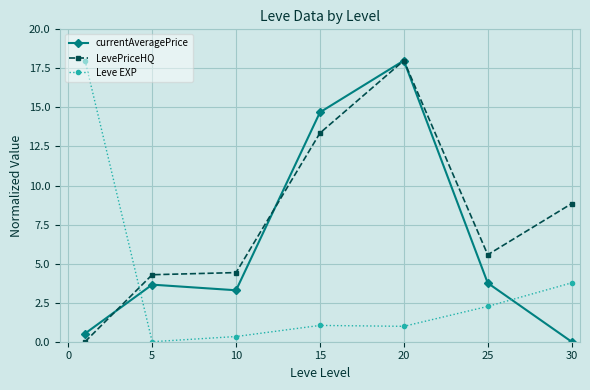

What is the value of the LevePriceHQ point at the 3rd from the left?

4.4